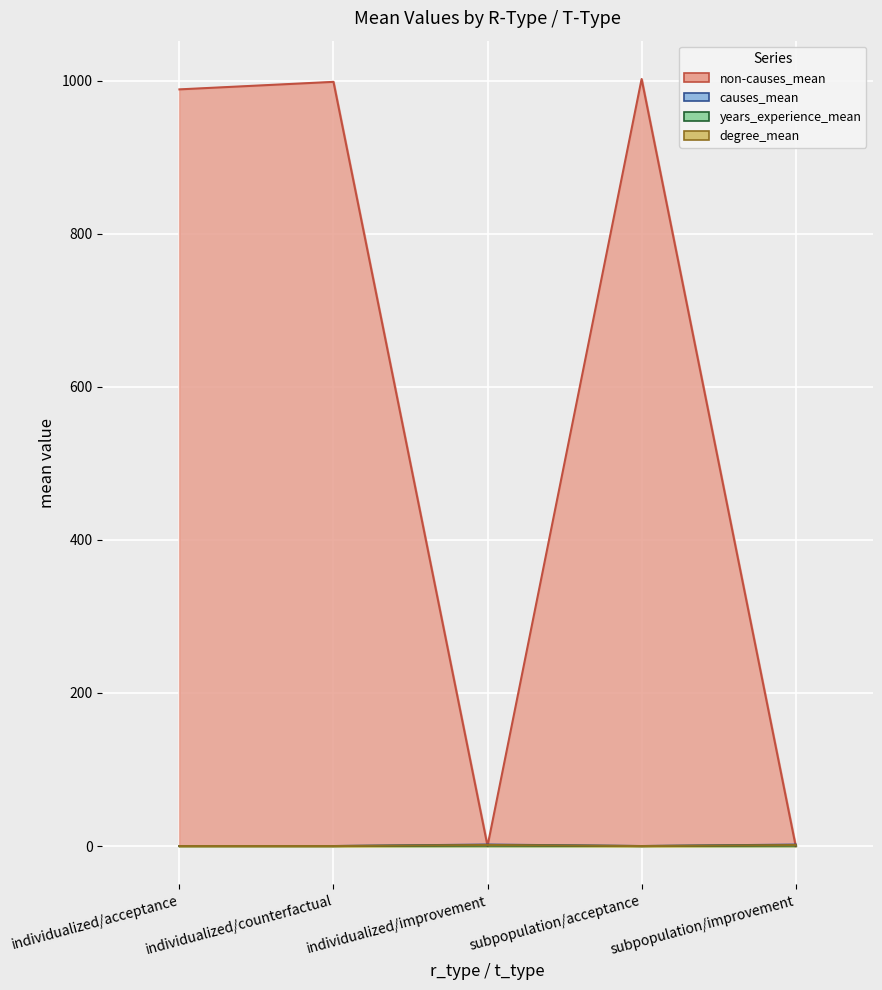

Reading right to left, extract all data points from this chart.

non-causes_mean: subpopulation/improvement=0.0	subpopulation/acceptance=1002.2	individualized/improvement=0.0	individualized/counterfactual=998.5	individualized/acceptance=988.6
causes_mean: subpopulation/improvement=1.9	subpopulation/acceptance=0.0	individualized/improvement=2.0	individualized/counterfactual=0.0	individualized/acceptance=0.0
years_experience_mean: subpopulation/improvement=0.6	subpopulation/acceptance=0.0	individualized/improvement=0.6	individualized/counterfactual=0.0	individualized/acceptance=0.0
degree_mean: subpopulation/improvement=1.3	subpopulation/acceptance=0.0	individualized/improvement=1.4	individualized/counterfactual=0.0	individualized/acceptance=0.0